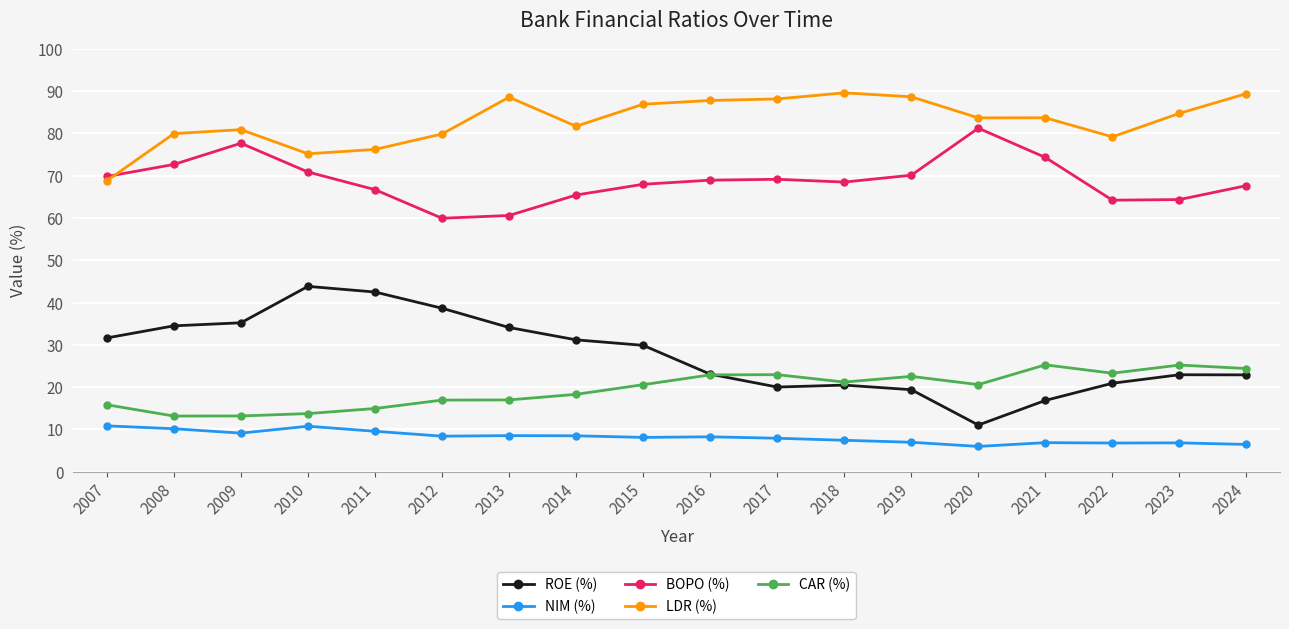

What are all the series names shown in the legend?

ROE (%), NIM (%), BOPO (%), LDR (%), CAR (%)